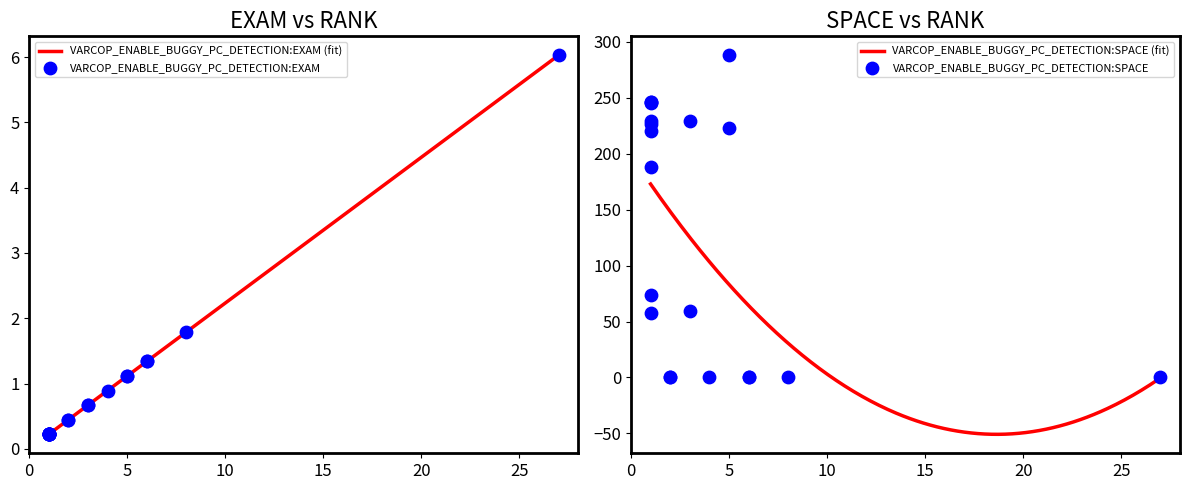

At how many categories does at least one series exceed 282?

1